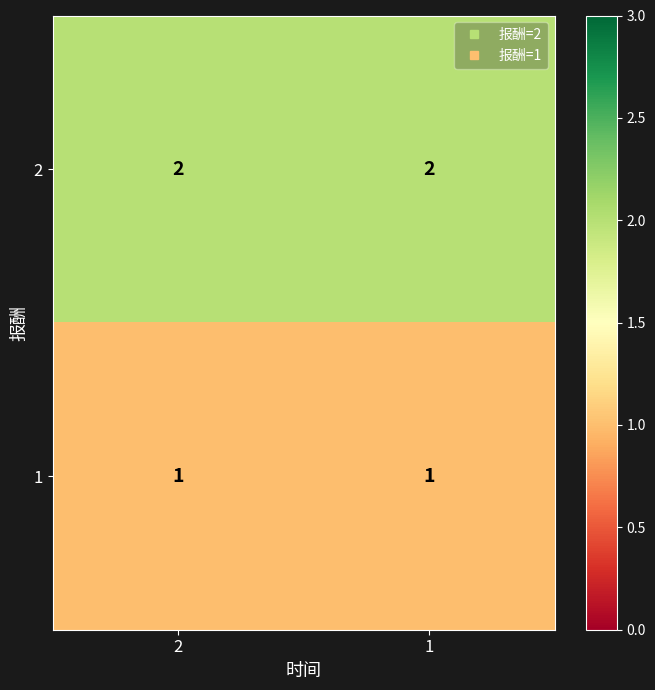

What is the spread (max minus min) of values at 1?

1